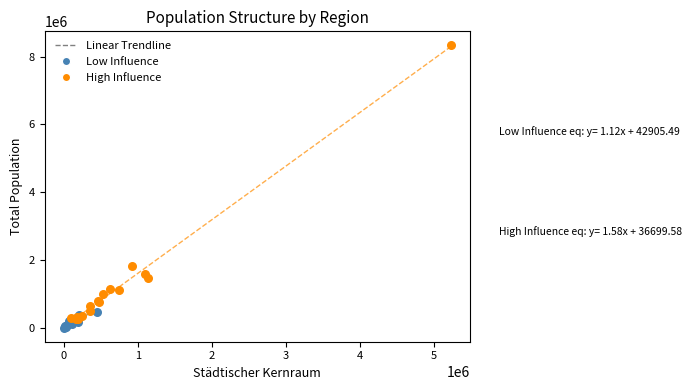

Which series contains the highest Y value?

High Influence